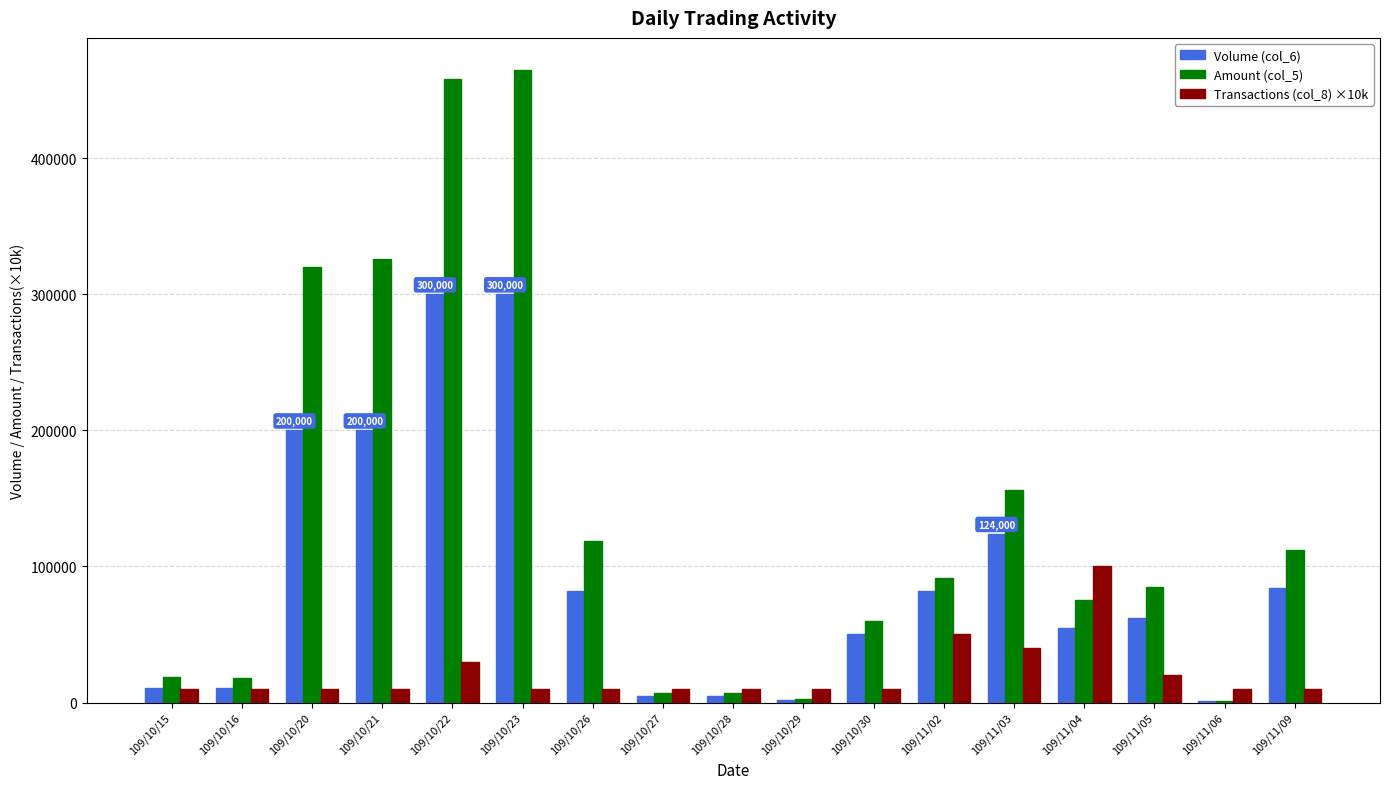

What value does the Volume (col_6) series have at 109/10/23, to the nearest 10?

300000